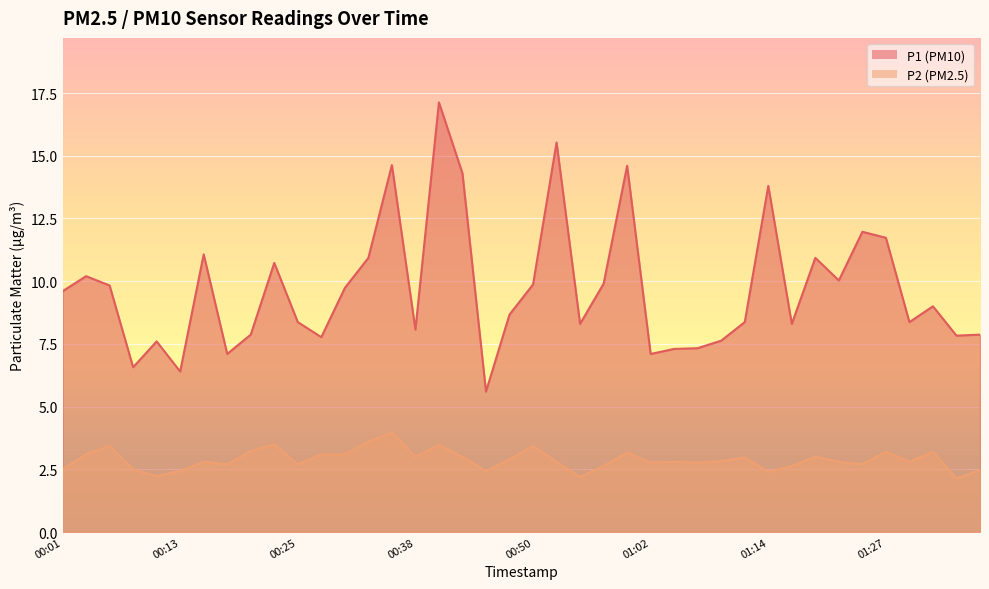

What value does the P1 series have at 00:15?

11.1